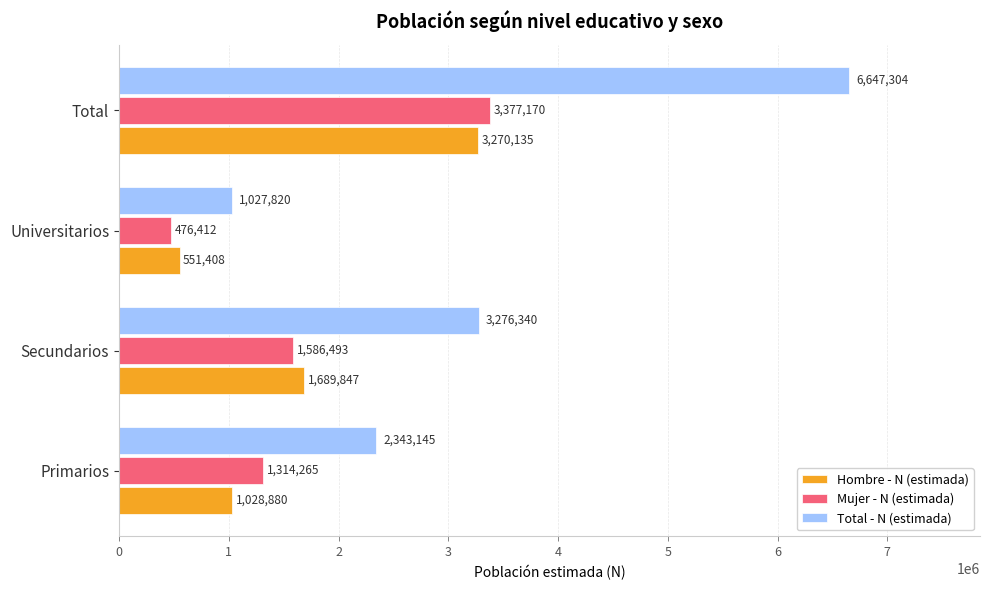

What is the average value of the Hombre - N (estimada) series?

1635068